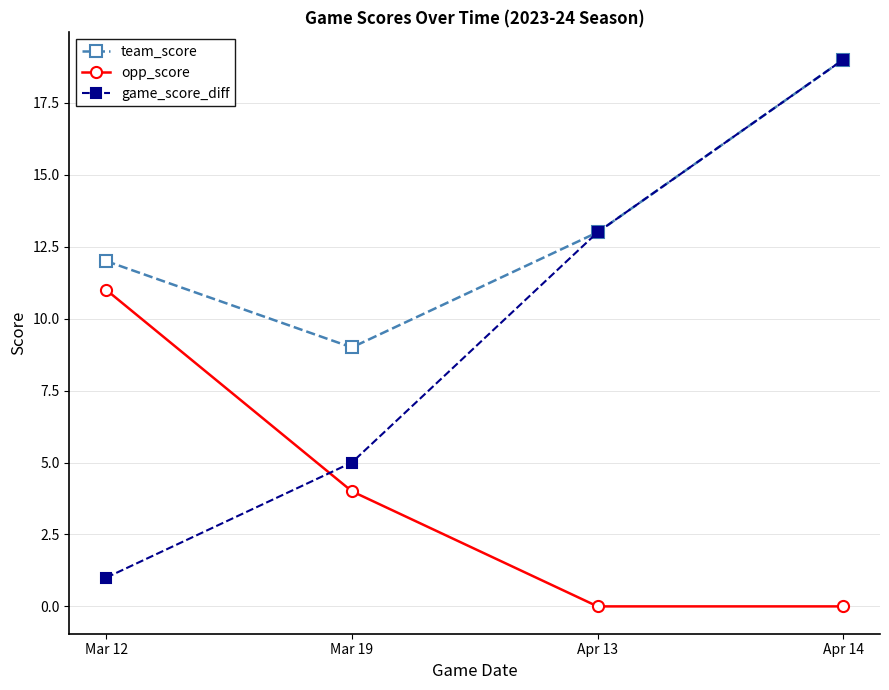

Between which two adjacent categories do game_score_diff and opp_score first intersect?

Mar 12 and Mar 19